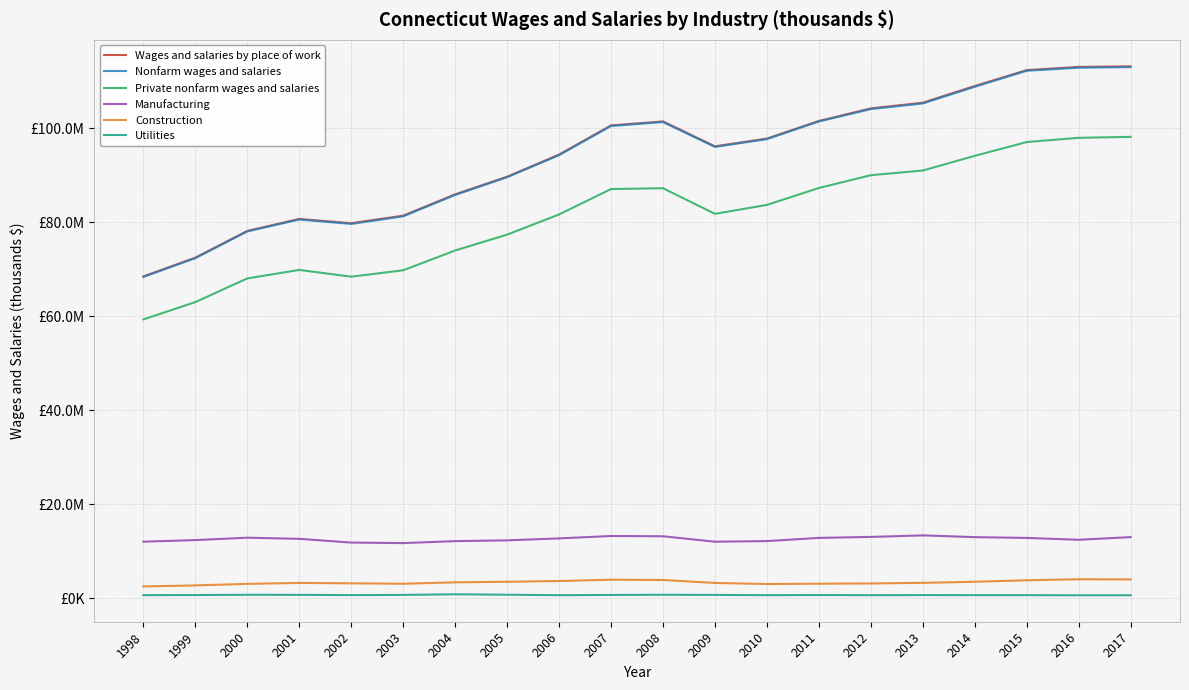

Does the chart have visible grid lines?

Yes